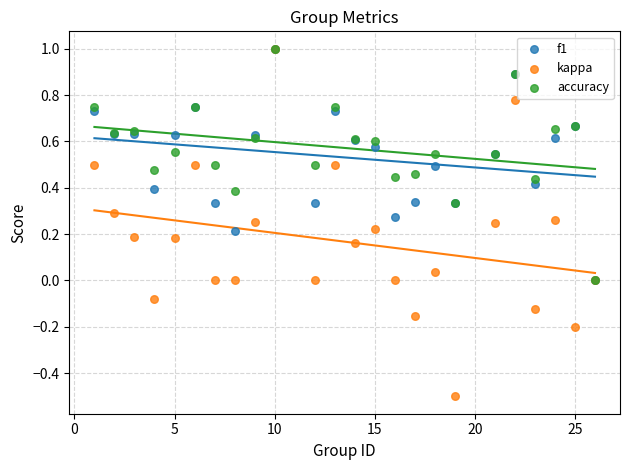

Which series has the widest spread of Y values?

kappa